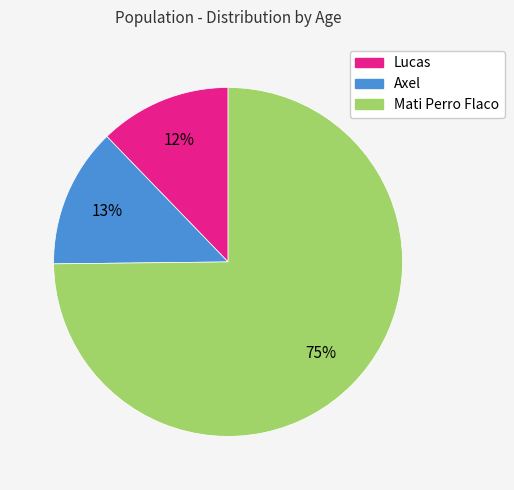

What is the smallest slice in the pie chart?

Lucas